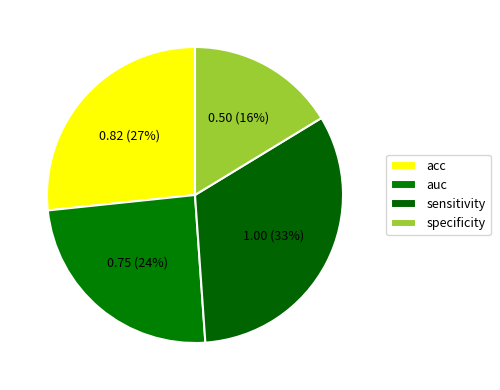

Rank the categories by value from highest to lowest.

sensitivity, acc, auc, specificity